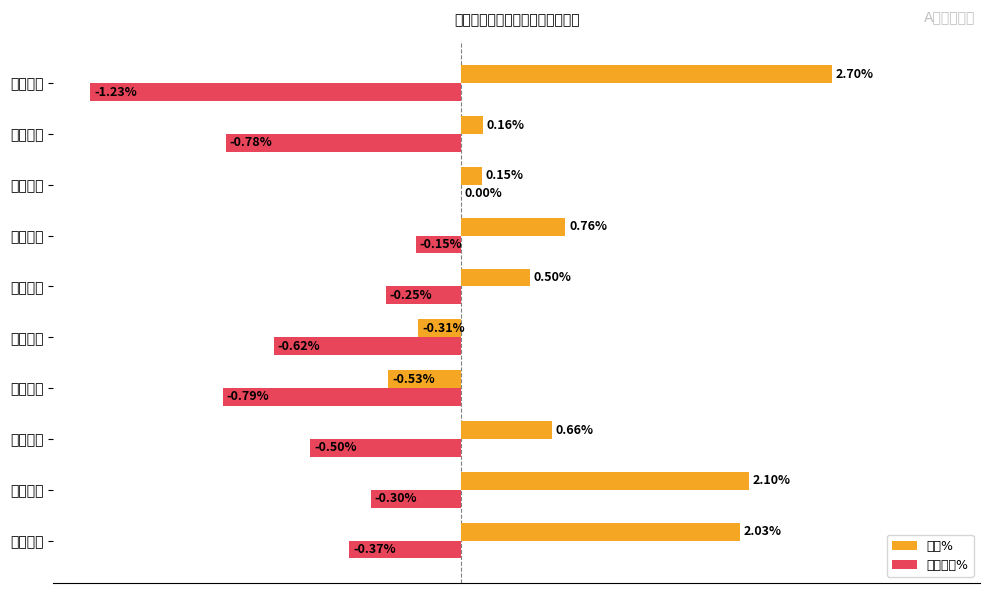

Reading left to right, what are all the values shown in this chart?

涨幅%: 75.2	77.8	24.4	-19.6	-11.5	18.5	28.1	5.6	5.9	100.0
竞价涨幅%: -30.1	-24.4	-40.7	-64.2	-50.4	-20.3	-12.2	0.0	-63.4	-100.0